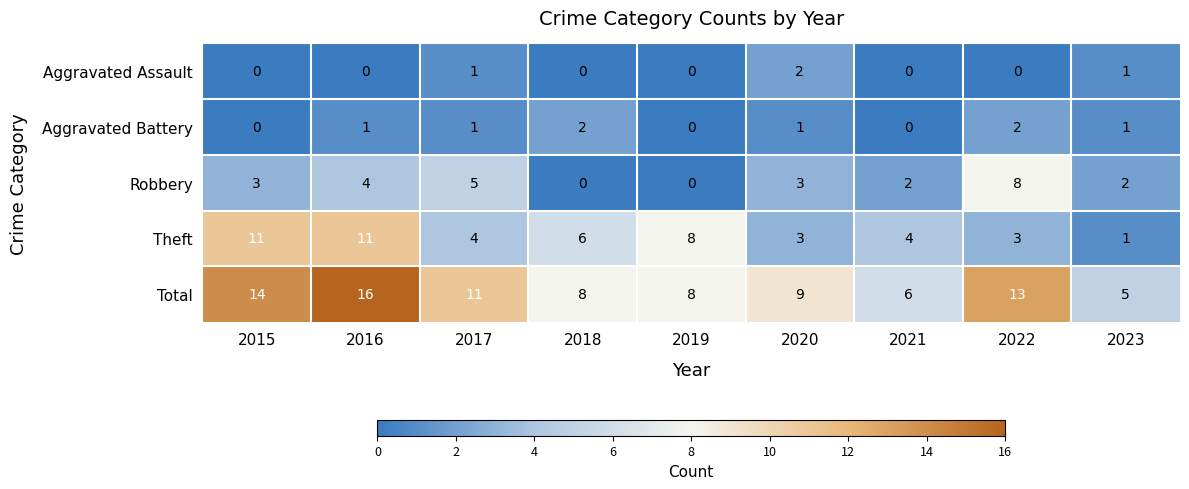

How many distinct data groups are displayed?

5